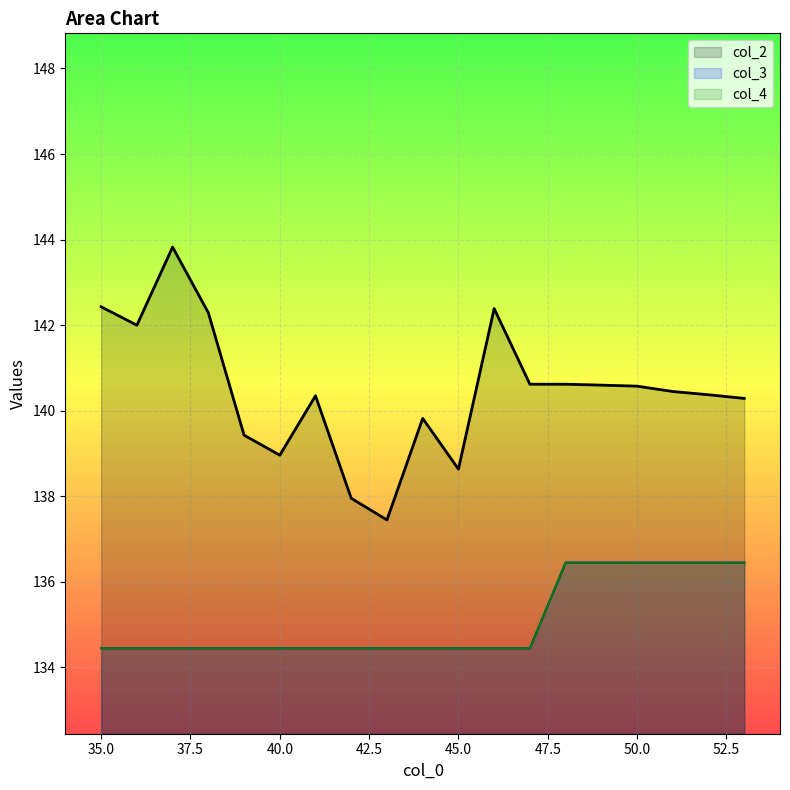

What is the spread (max minus min) of values at 52?

3.9